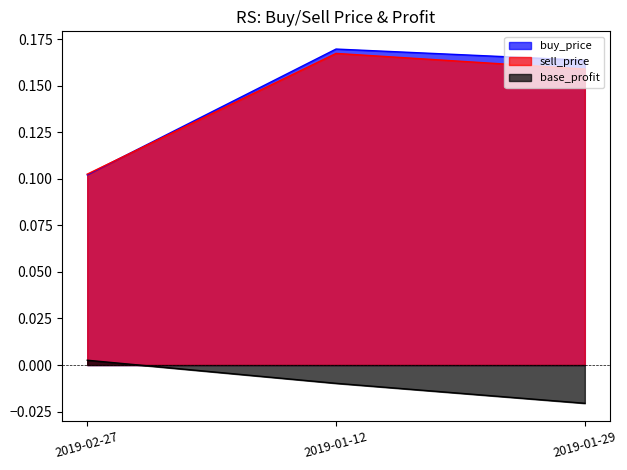

Reading left to right, extract all data points from this chart.

buy_price: 0.1	0.2	0.2
sell_price: 0.1	0.2	0.2
base_profit: 0.0	-0.0	-0.0